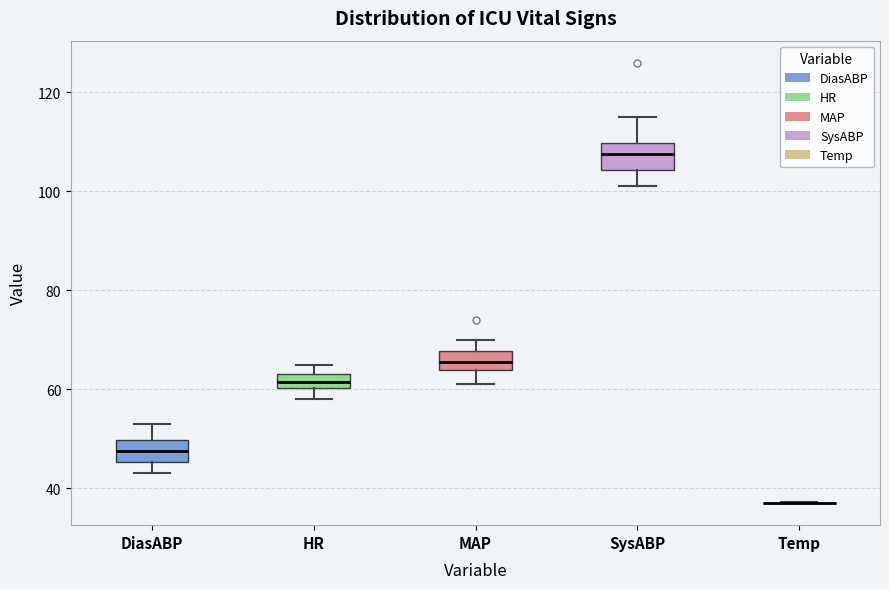

Where does the median line of the box for MAP sit on the y-axis? The values are not printed on the chart, so give them approximately, as read against the axis.

66